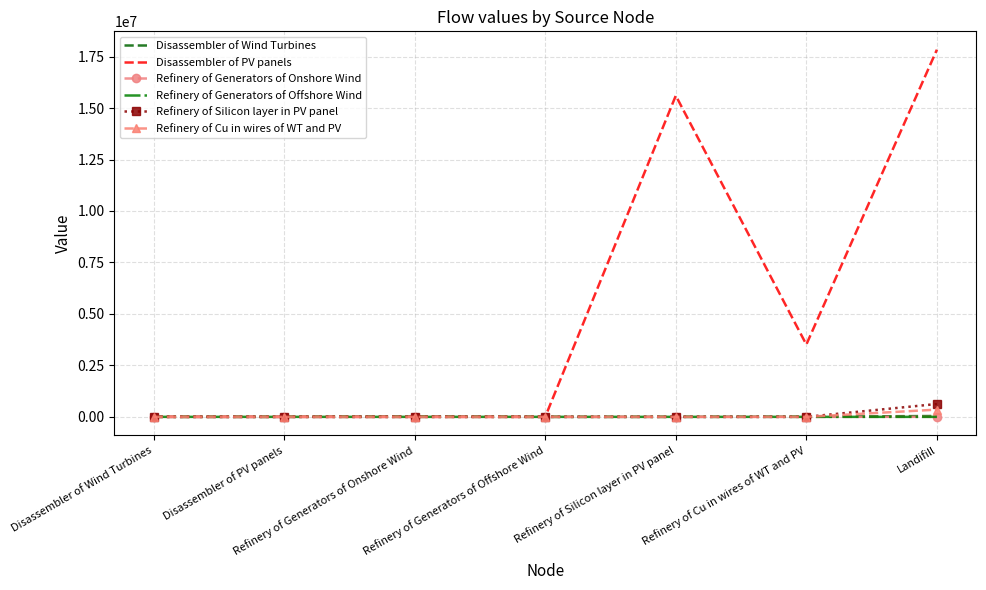

What is the greatest value displayed?

17833979.5